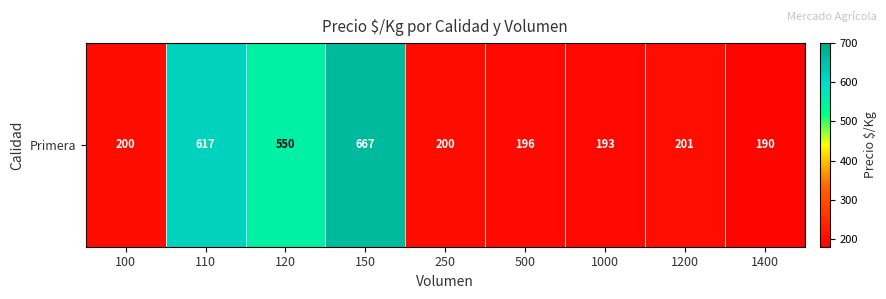

How many data points are less than 200?

3